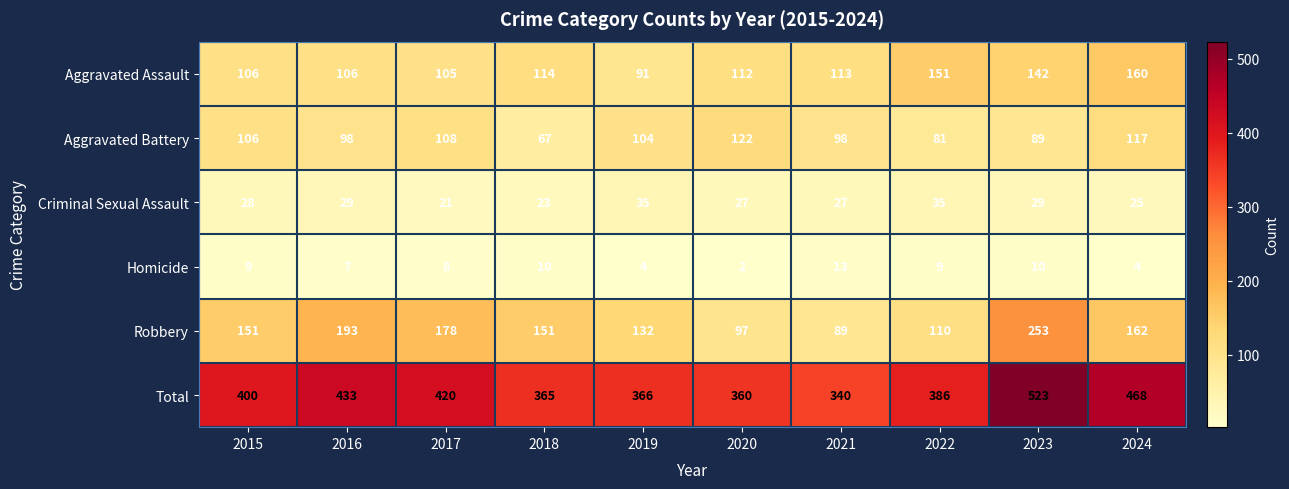

At 2017, list the series in order from smallest to largest.

Homicide, Criminal Sexual Assault, Aggravated Assault, Aggravated Battery, Robbery, Total